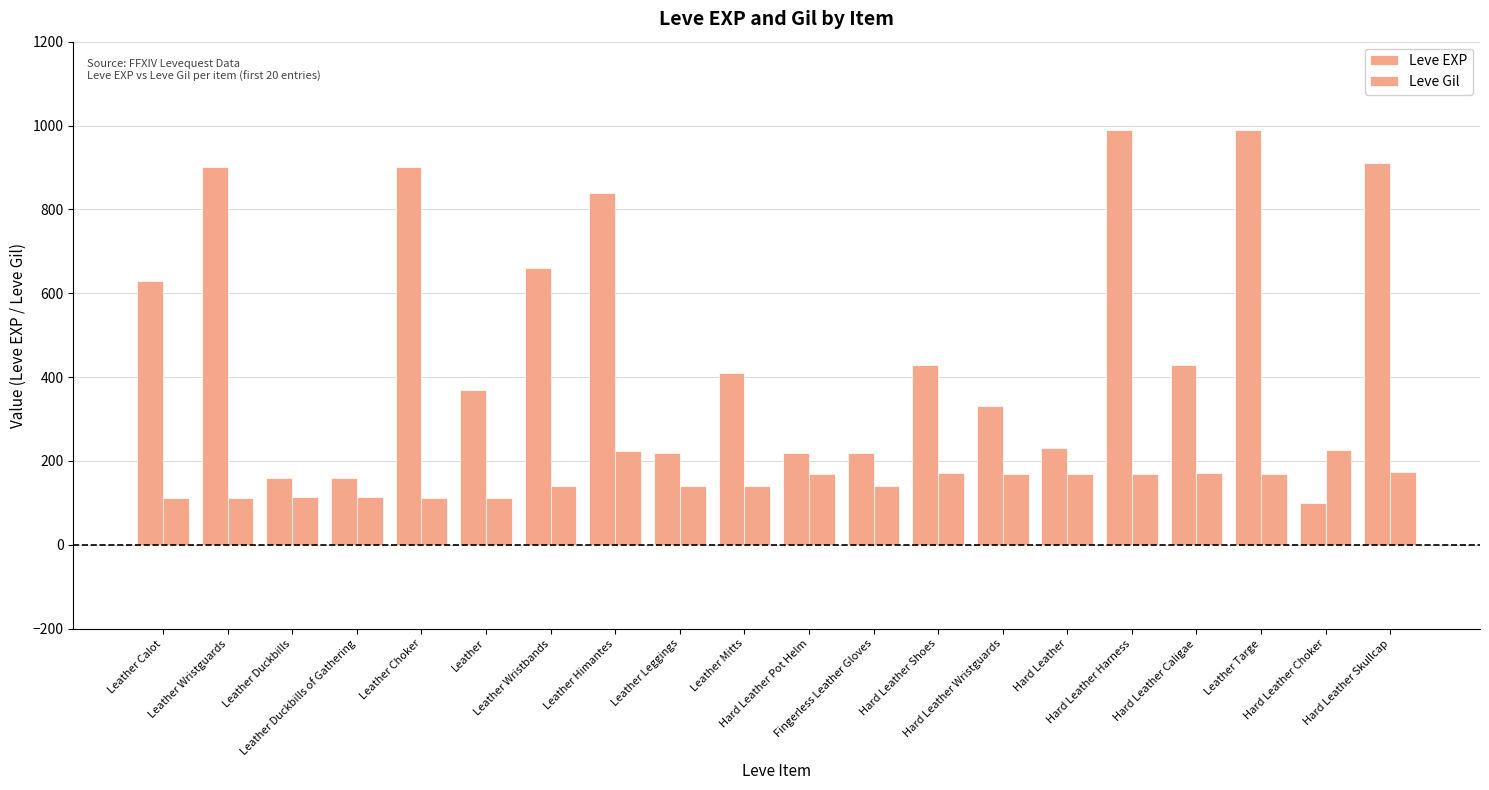

Which category has the highest value across all series?

Hard Leather Harness